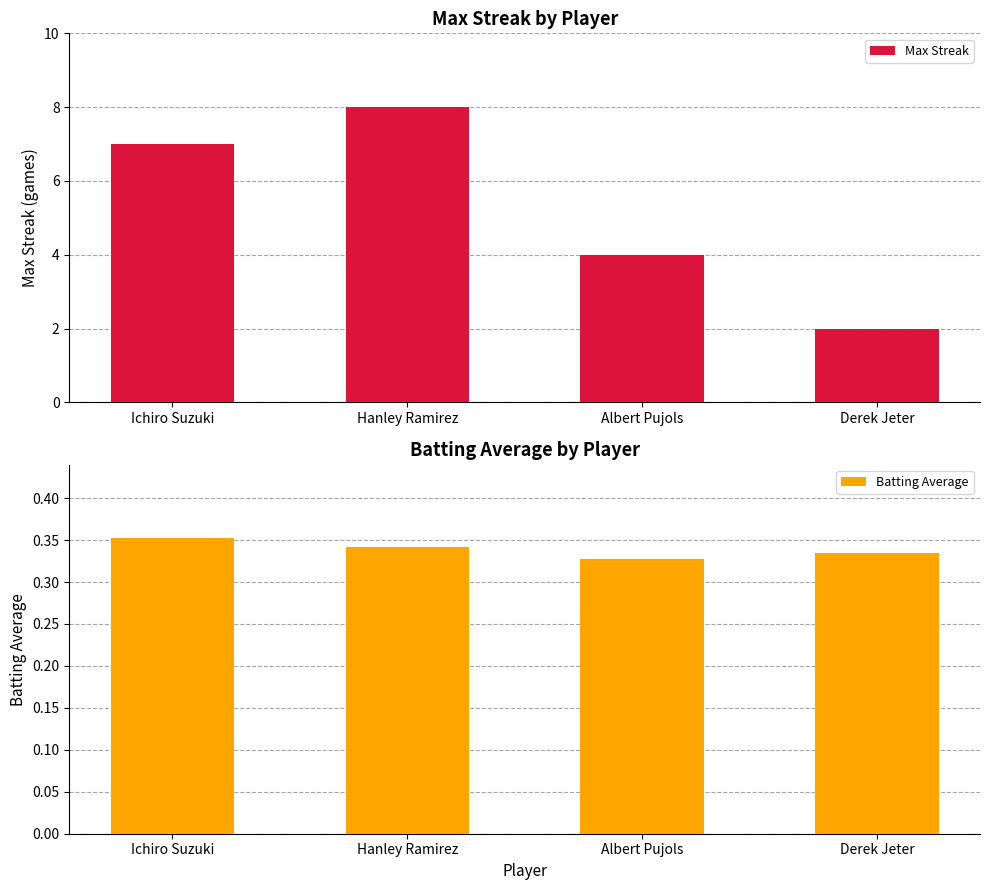

Which label corresponds to the smallest value in the chart?

Albert Pujols